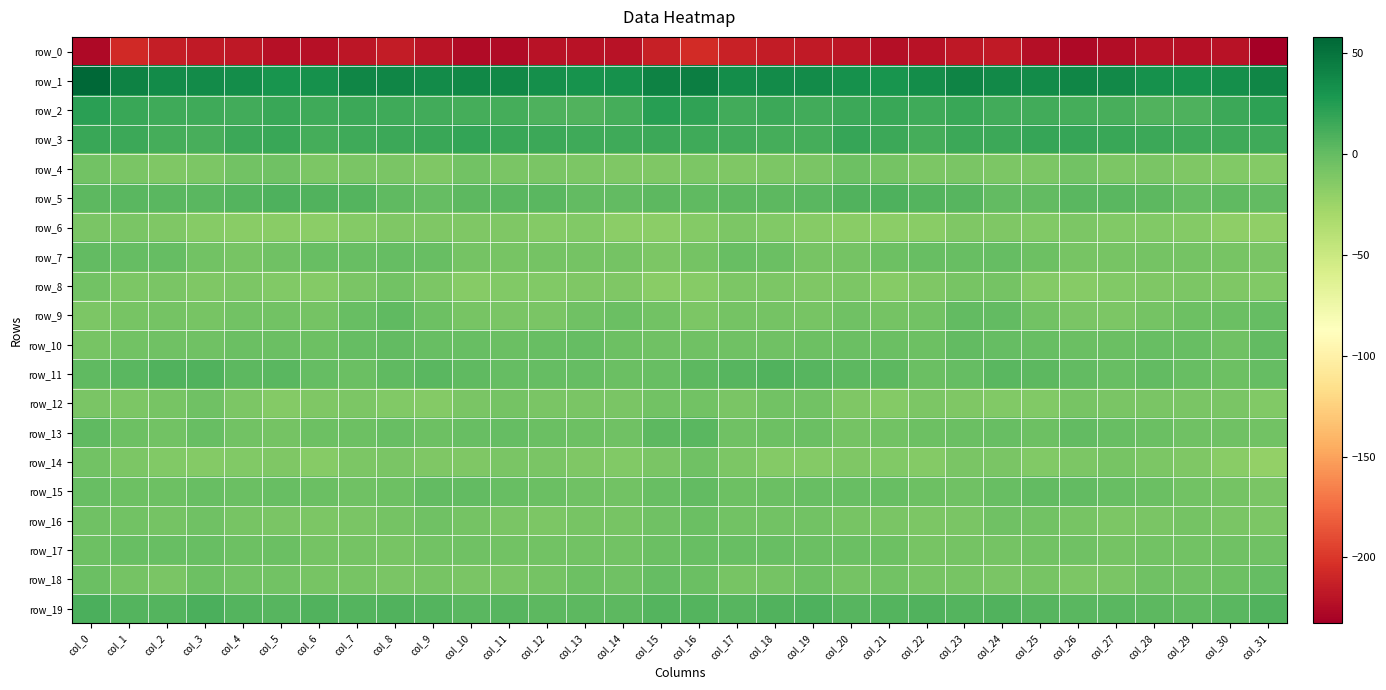

How many values in the row_0 series are below -220?

18